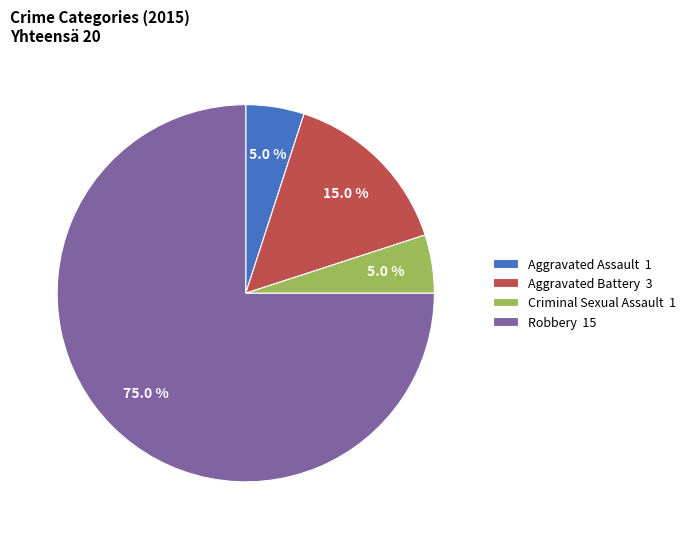

True or false: Criminal Sexual Assault accounts for 14% of the total.

False